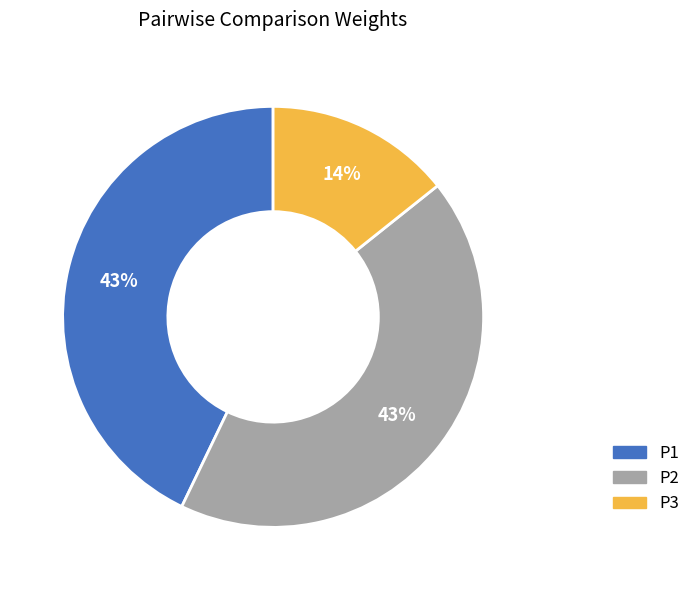

True or false: P1 accounts for 55% of the total.

False